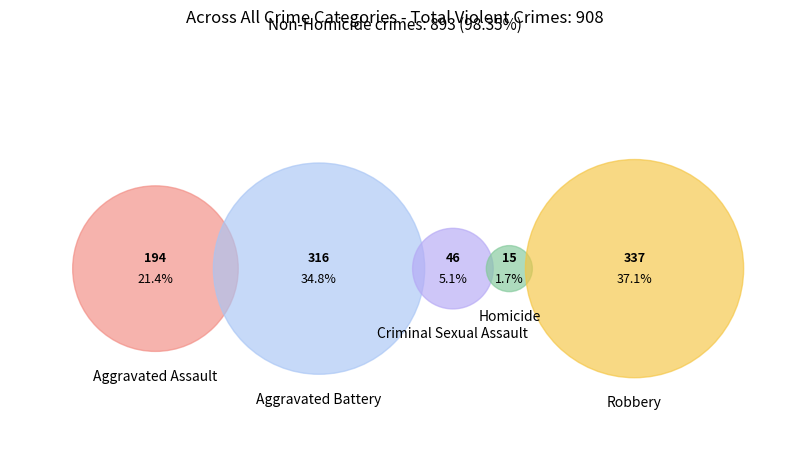

Count the number of slices in the pie.

5